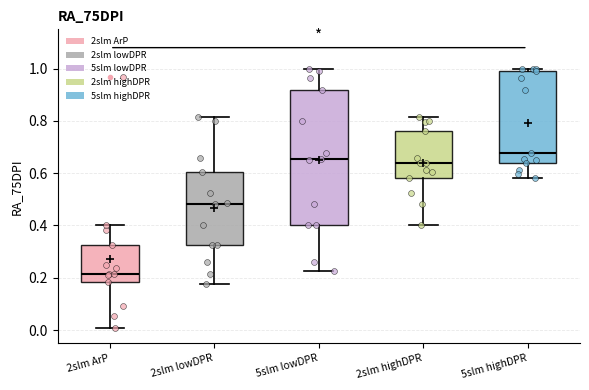

Reading left to right, read every box against the y-axis: the position of its median line, the range the box covers, and the ends of its whiskers. The values are not printed on the chart, so give them approximately, as read against the axis.

2slm ArP: median 0.22, box 0.18 to 0.32, whiskers 0.00 to 0.40
2slm lowDPR: median 0.48, box 0.32 to 0.60, whiskers 0.18 to 0.82
5slm lowDPR: median 0.66, box 0.40 to 0.92, whiskers 0.22 to 1.00
2slm highDPR: median 0.64, box 0.58 to 0.76, whiskers 0.40 to 0.82
5slm highDPR: median 0.68, box 0.64 to 0.98, whiskers 0.58 to 1.00